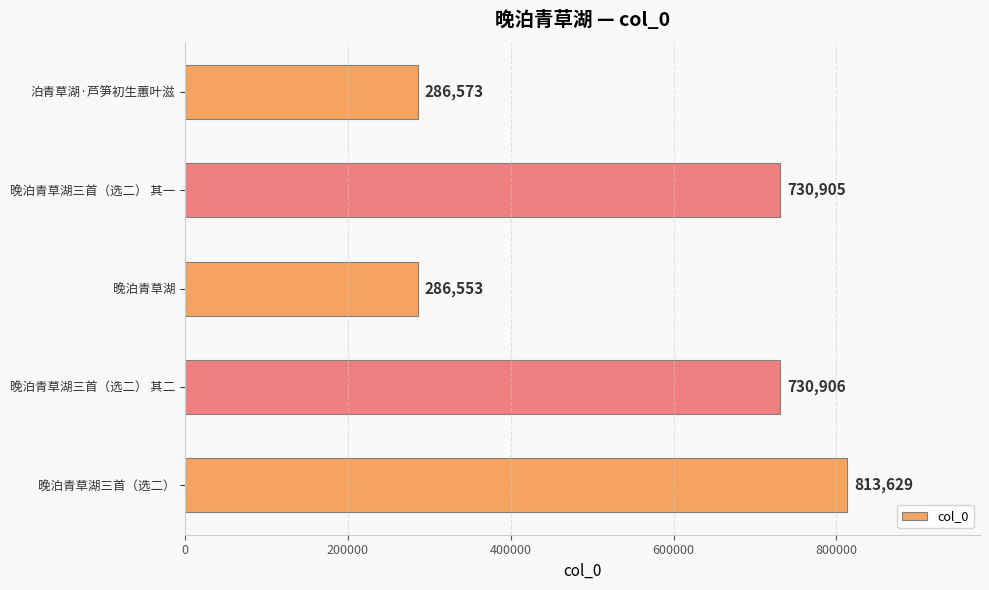

Is it true that the value at 泊青草湖·芦笋初生蕙叶滋 is 286573?

True